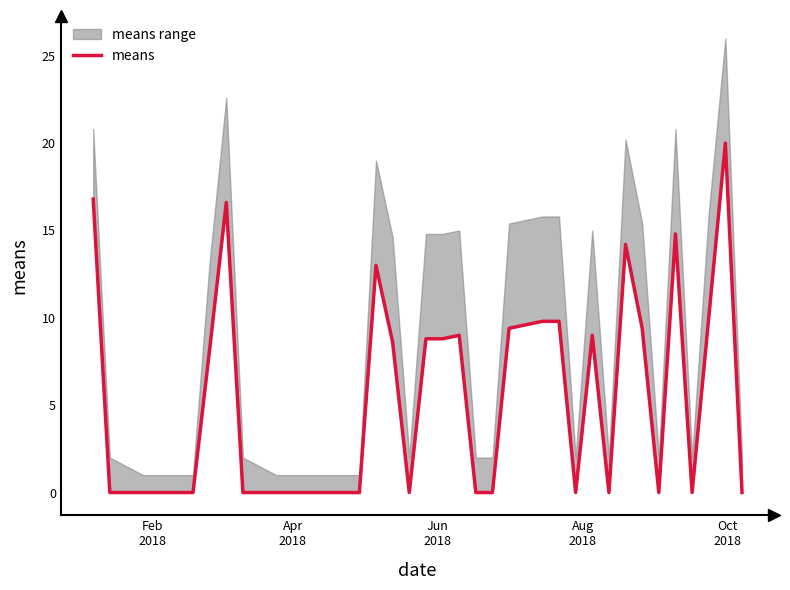

What is the difference between the maximum and second lowest values?

20.0